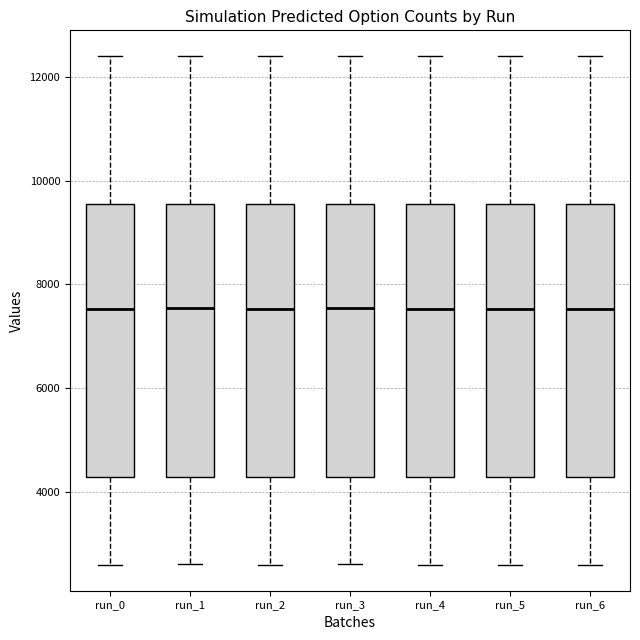

Where does the median line of the box for run_3 sit on the y-axis? The values are not printed on the chart, so give them approximately, as read against the axis.

7600